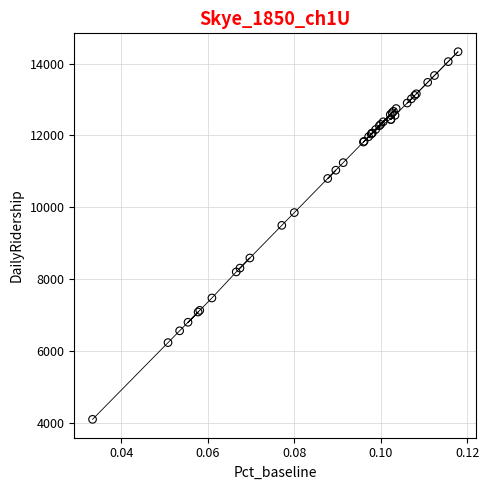

What Y value in the scatter plot is closest to 9212?

9496.0